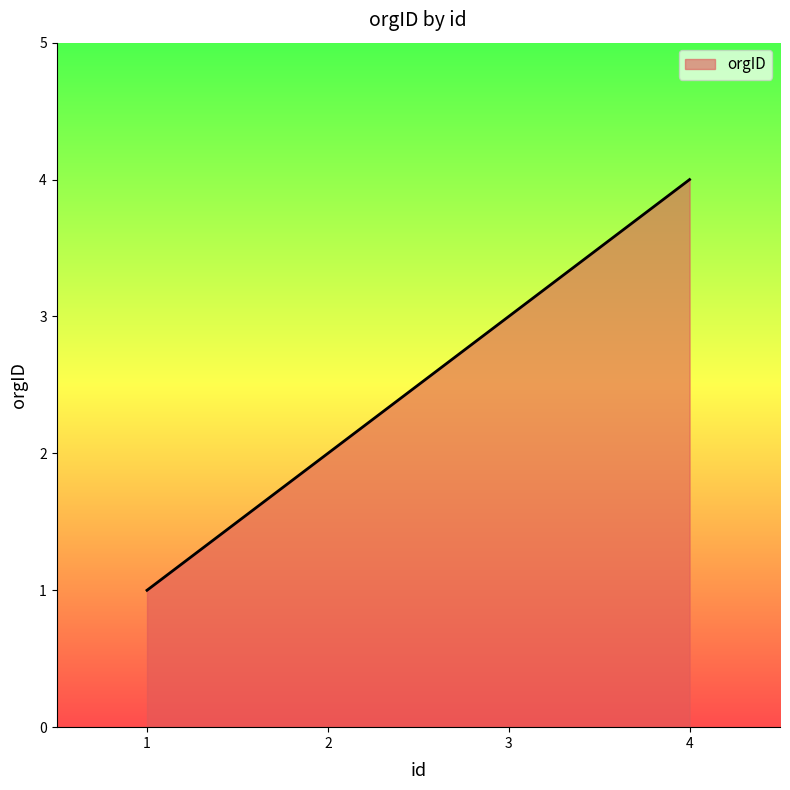

The chart shows a value of 4 at 4. True or false?

True